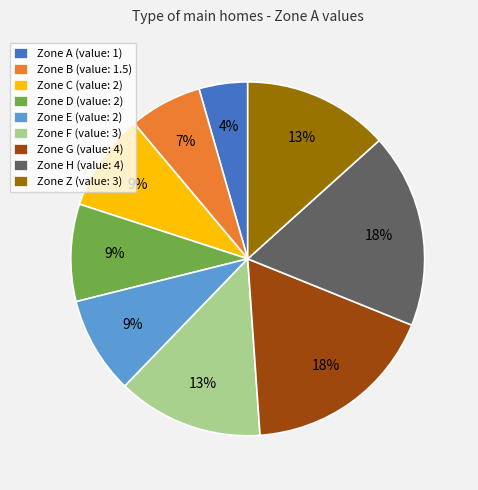

How many segments does this pie chart have?

9